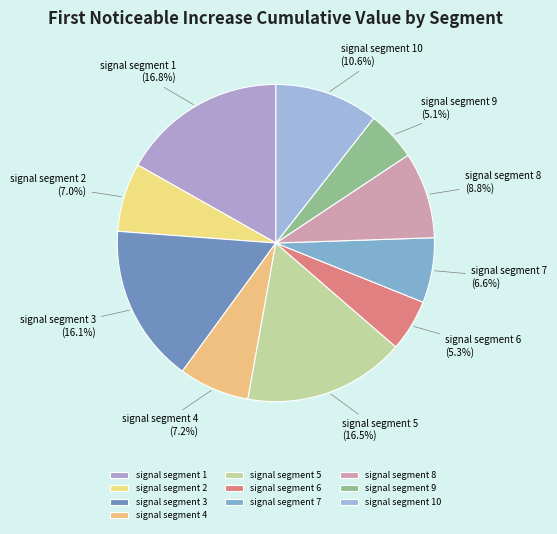

Is the sum of signal segment 8 and signal segment 9 greater than half?

No